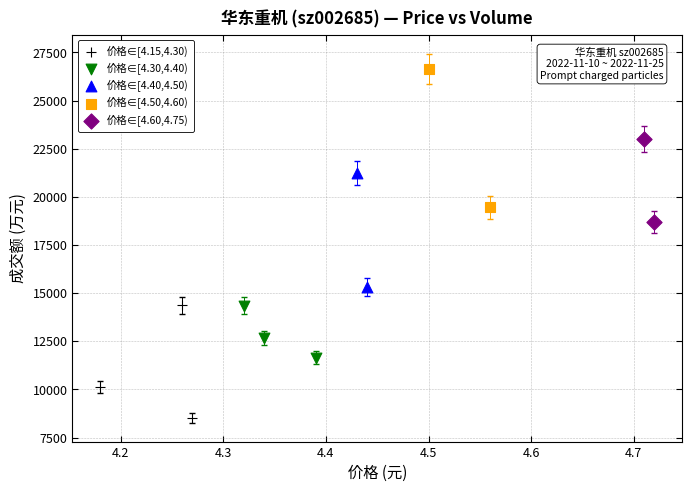

Which series has the widest spread of Y values?

价格∈[4.50,4.60)